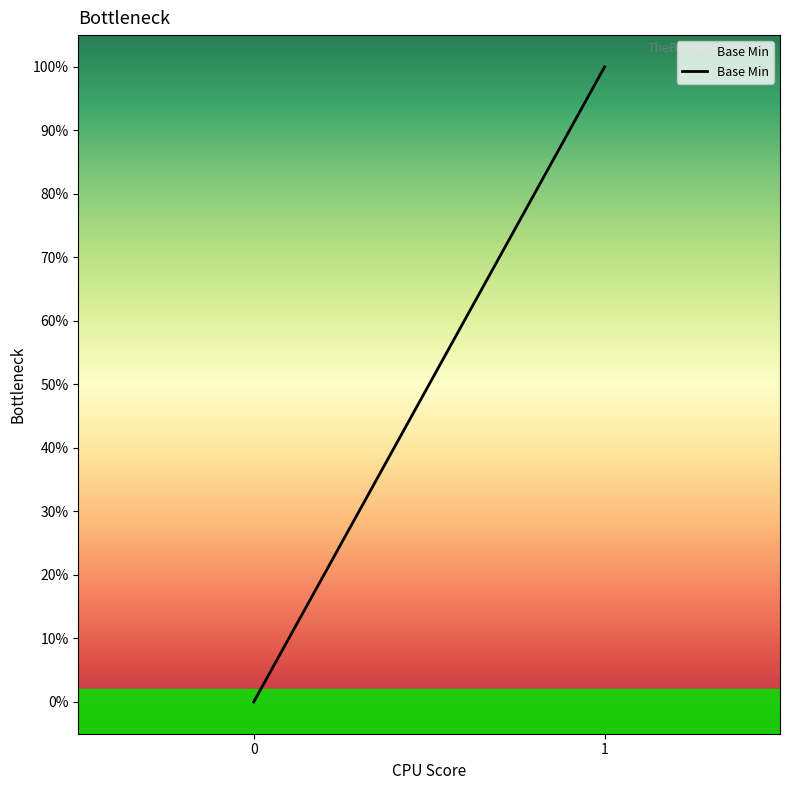

How many positive values are there?

1